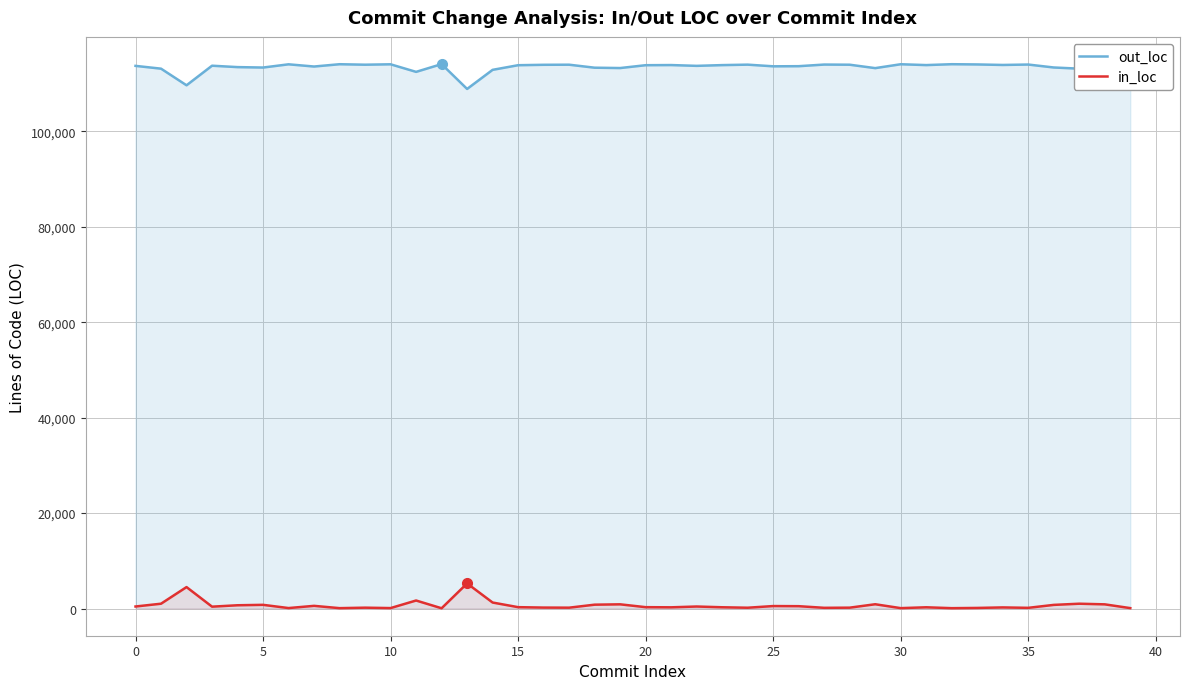

How many lines are shown in the chart?

2